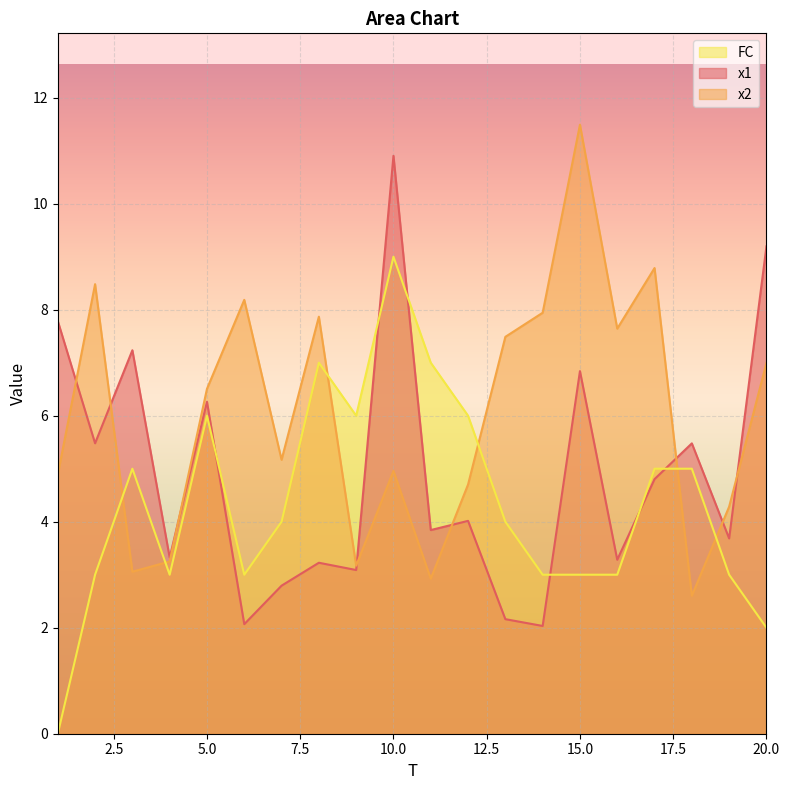

Which category has the highest value in the FC series?

10.0